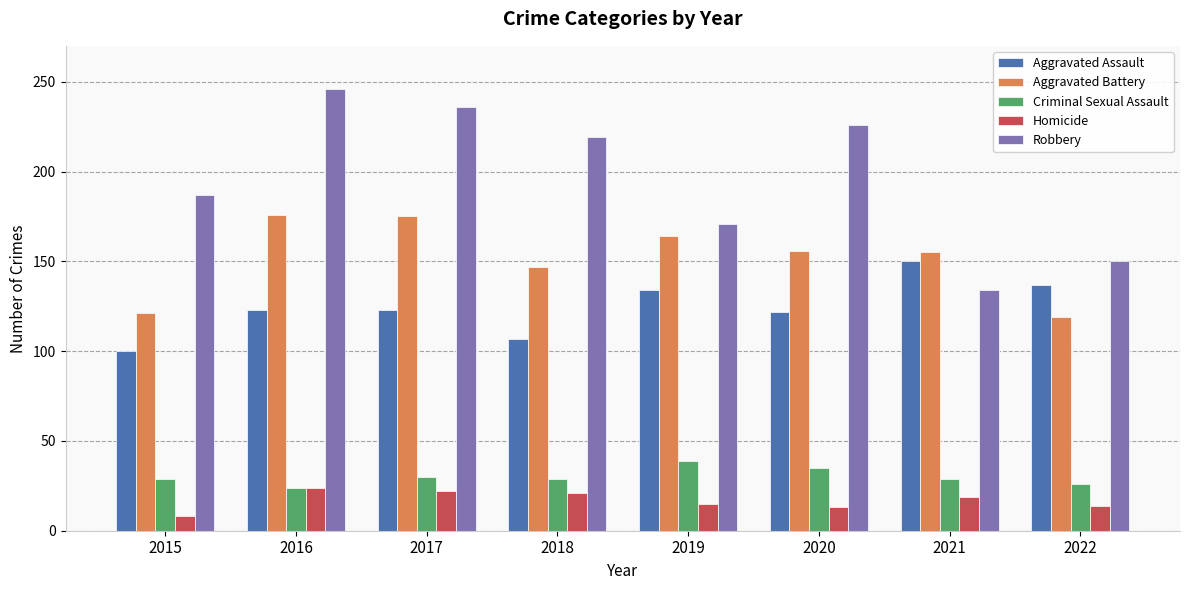

Which category has the lowest value in the Homicide series?

2015